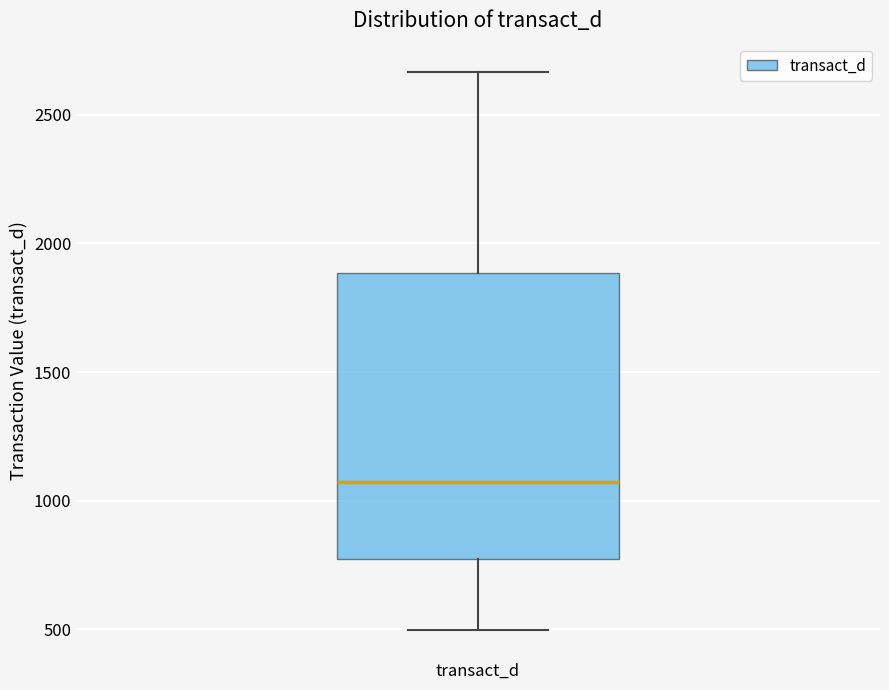

Read this box plot against the y-axis: the position of the median line, the range covered by the box, and the ends of both whiskers. The values are not printed on the chart, so give them approximately, as read against the axis.

median 1050, box 750 to 1900, whiskers 500 to 2650